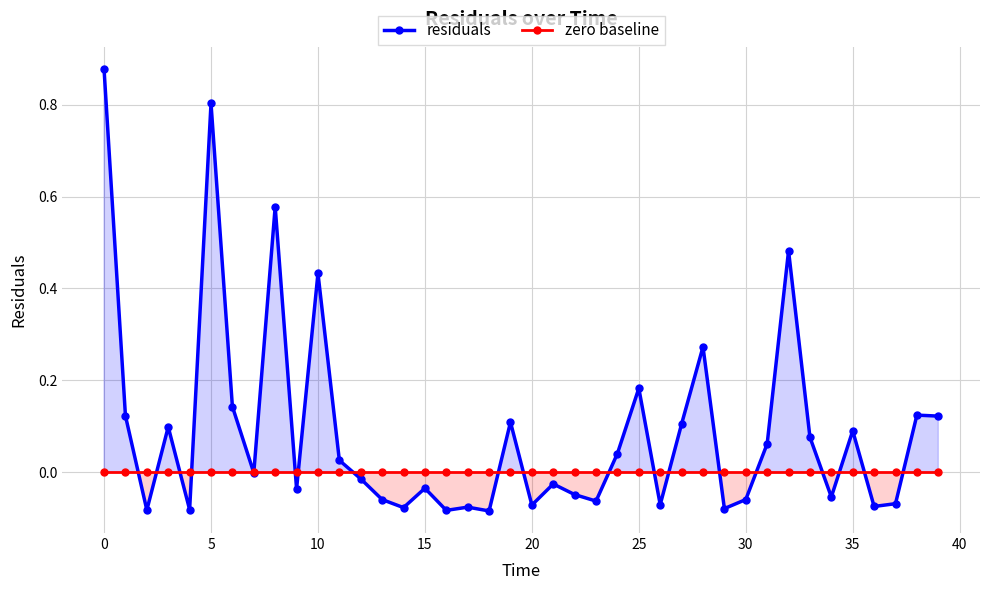

What is the sum of all residuals values?

3.5